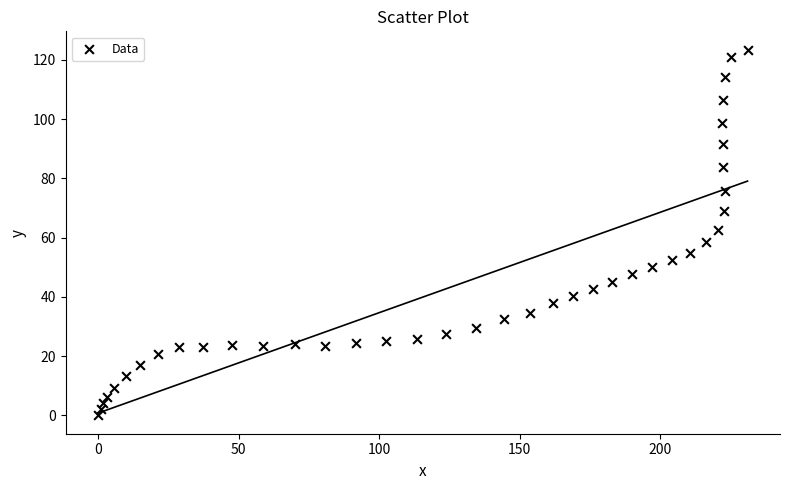

What is the range of X values (max minus min)?

231.0